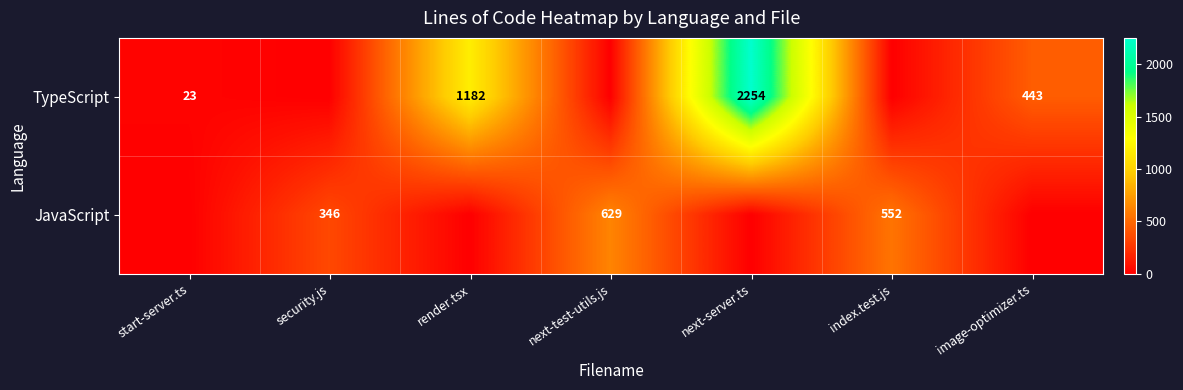

The value of JavaScript at security.js is 346. True or false?

True